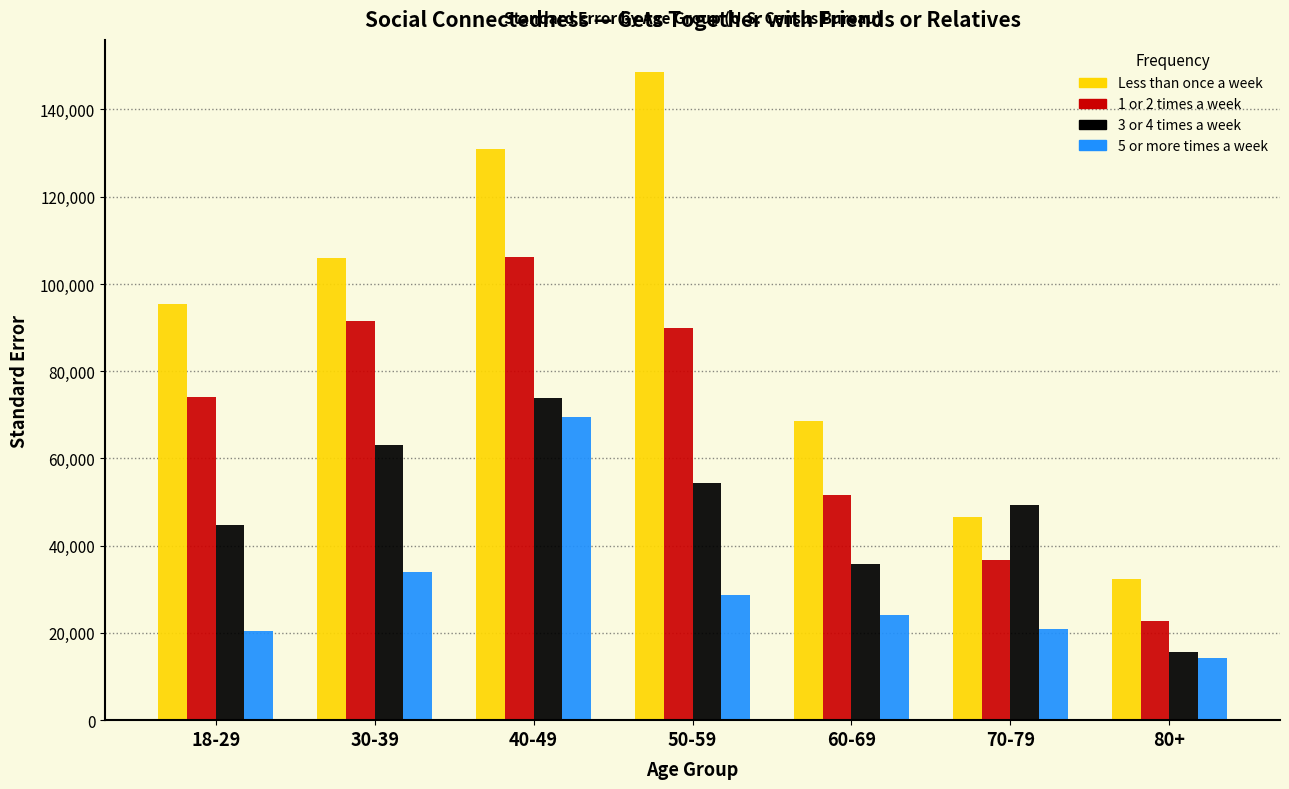

Which series has the widest spread of values?

Less than once a week